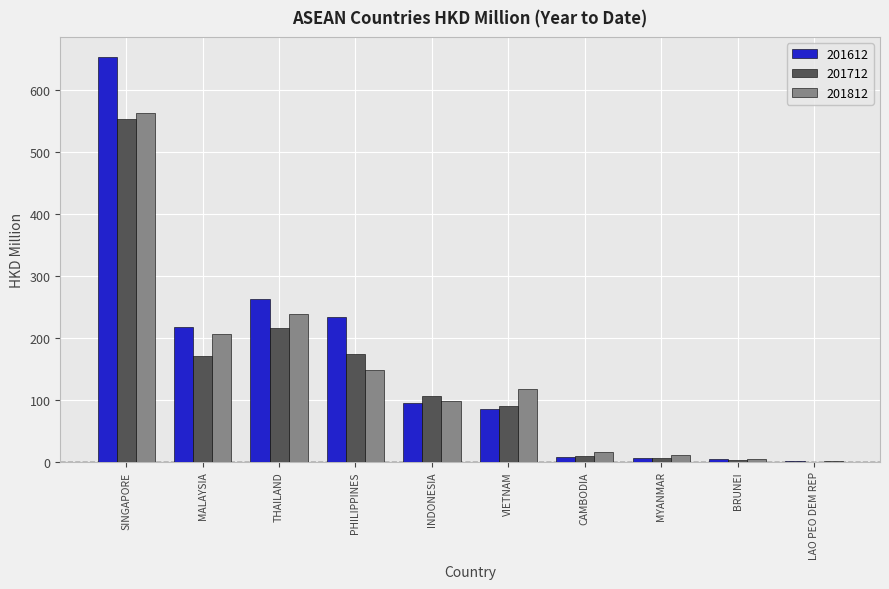

True or false: 201812 has a value of 207.0 at PHILIPPINES.

False